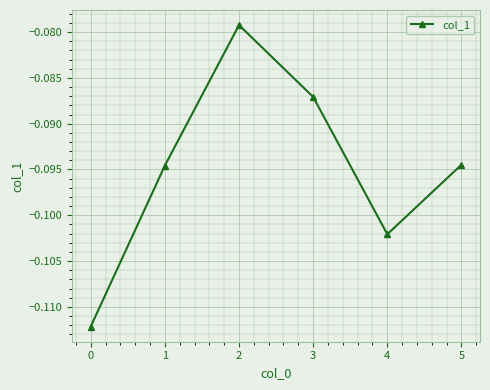

The value at 3 is -0.0. True or false?

False